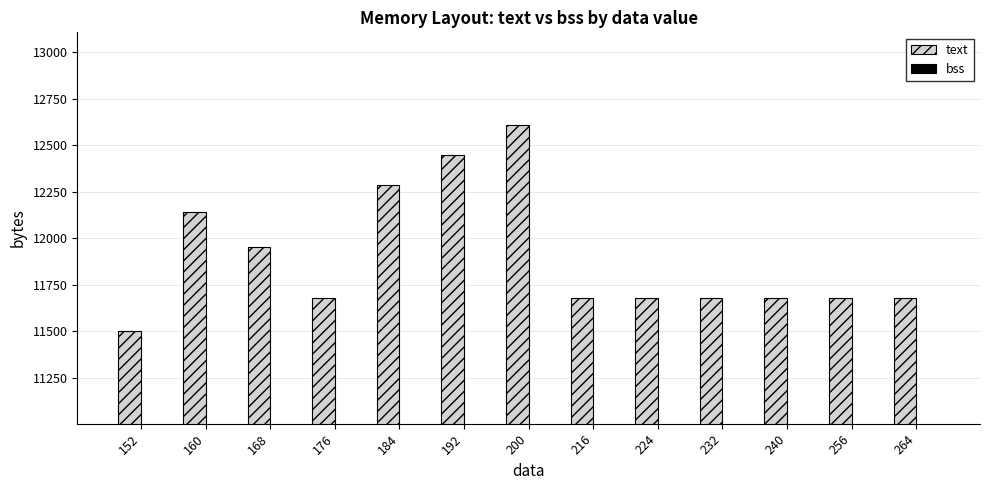

At 184, list the series in order from smallest to largest.

bss, text